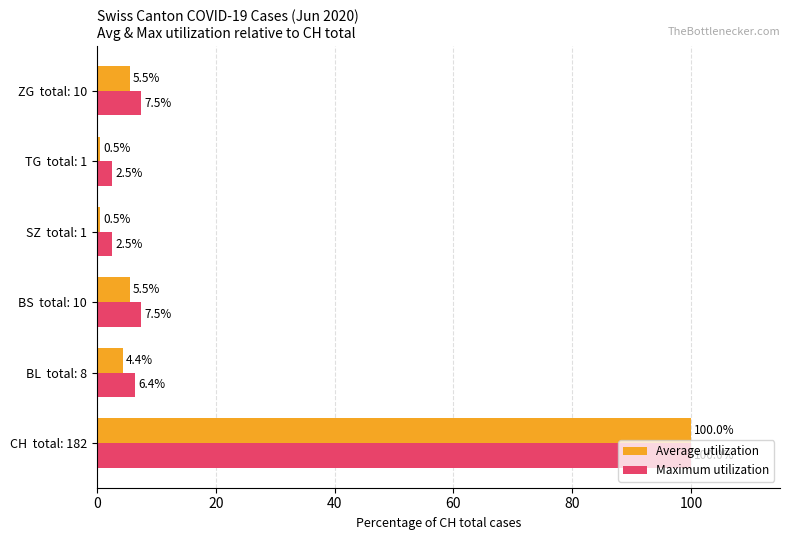

Reading left to right, extract all data points from this chart.

Average utilization: 100.0	4.4	5.5	0.5	0.5	5.5
Maximum utilization: 100.0	6.4	7.5	2.5	2.5	7.5